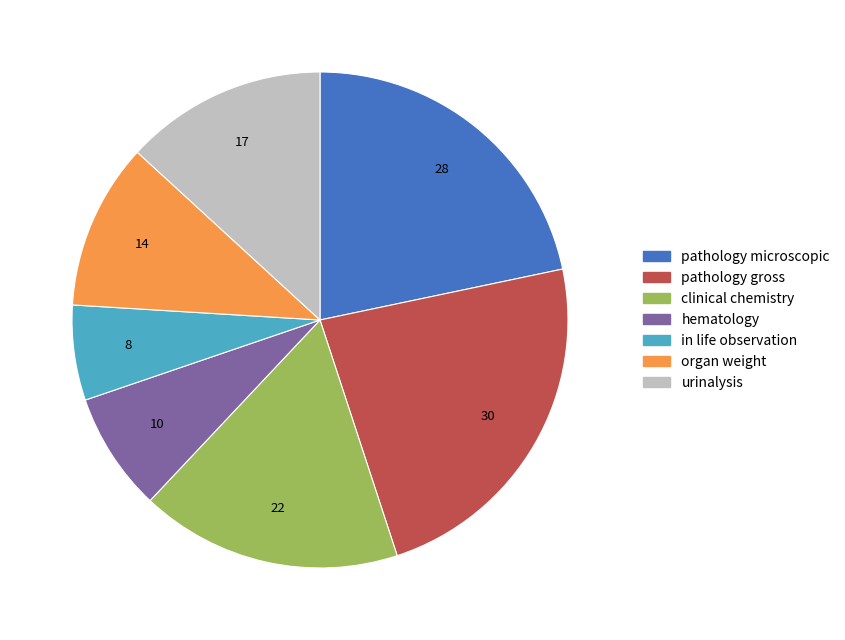

True or false: hematology accounts for 8% of the total.

True